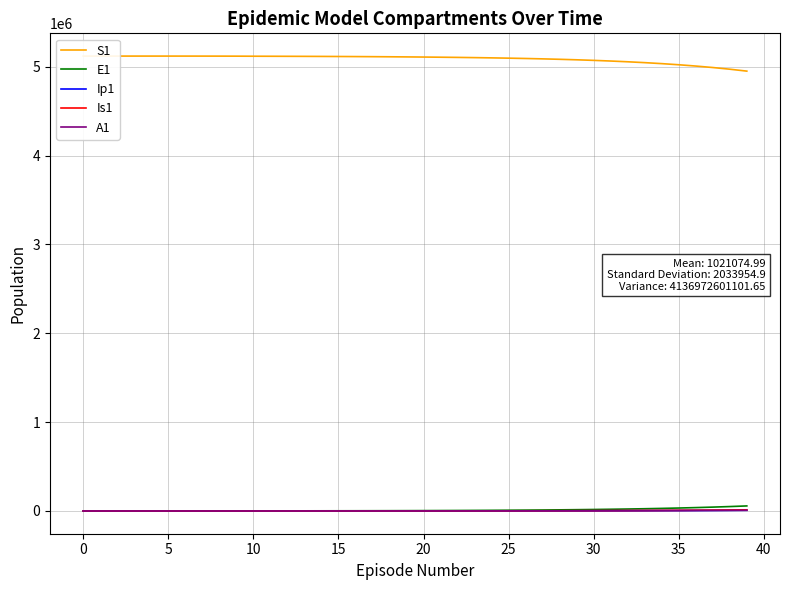

How many values in the S1 series are below 5111184?

20